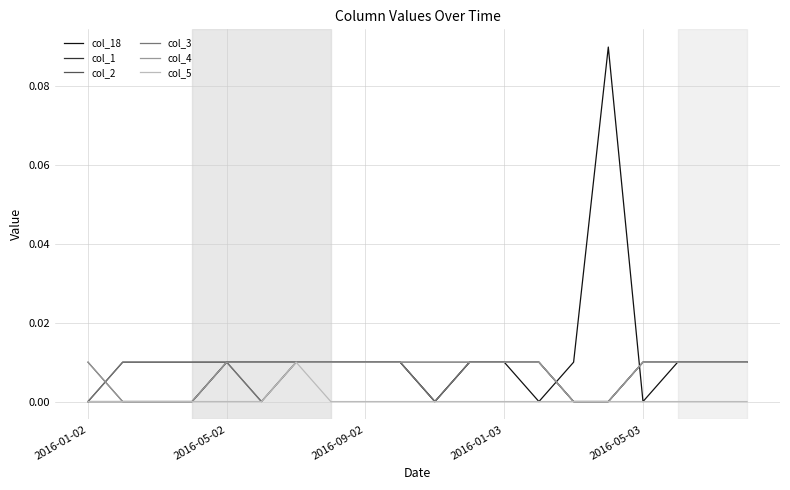

Which series has the widest spread of values?

col_18